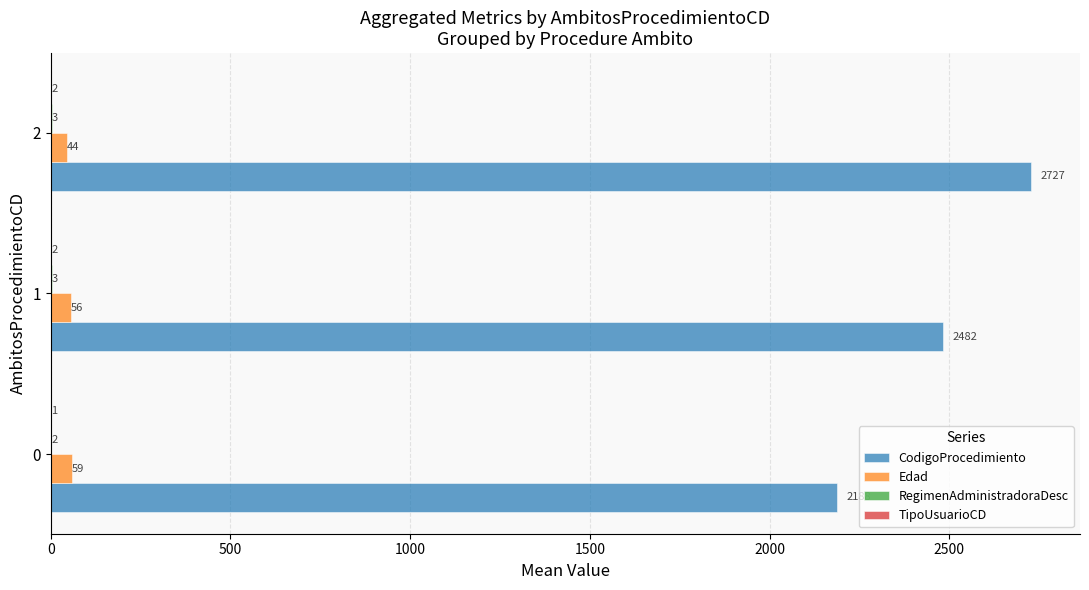

At which category is the sum across all series the highest?

2